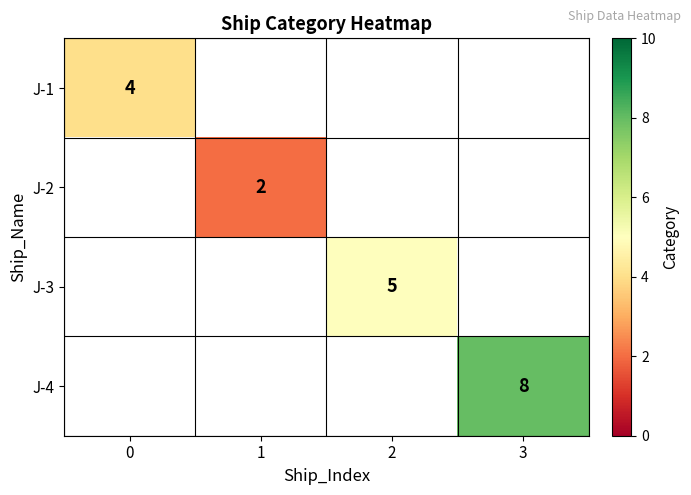

At how many categories does at least one series exceed 5?

1